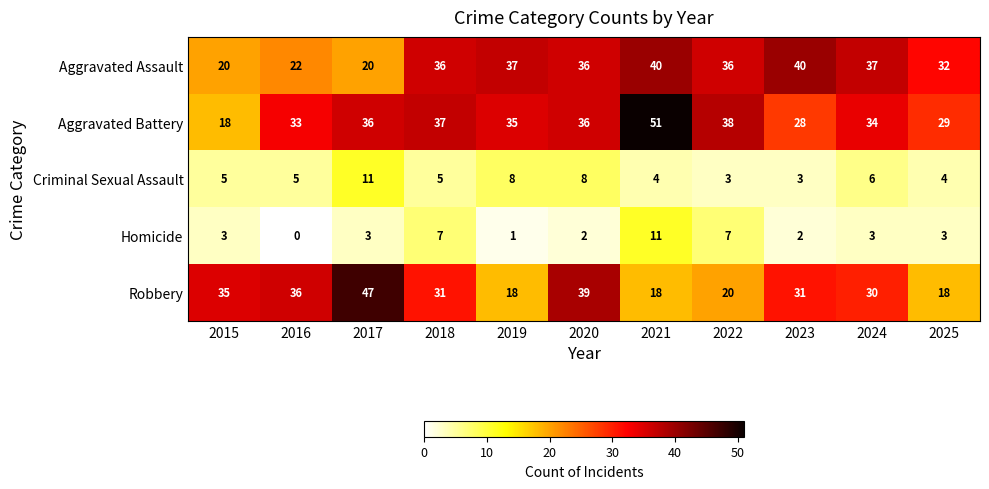

Which category has the lowest value across all series?

2016